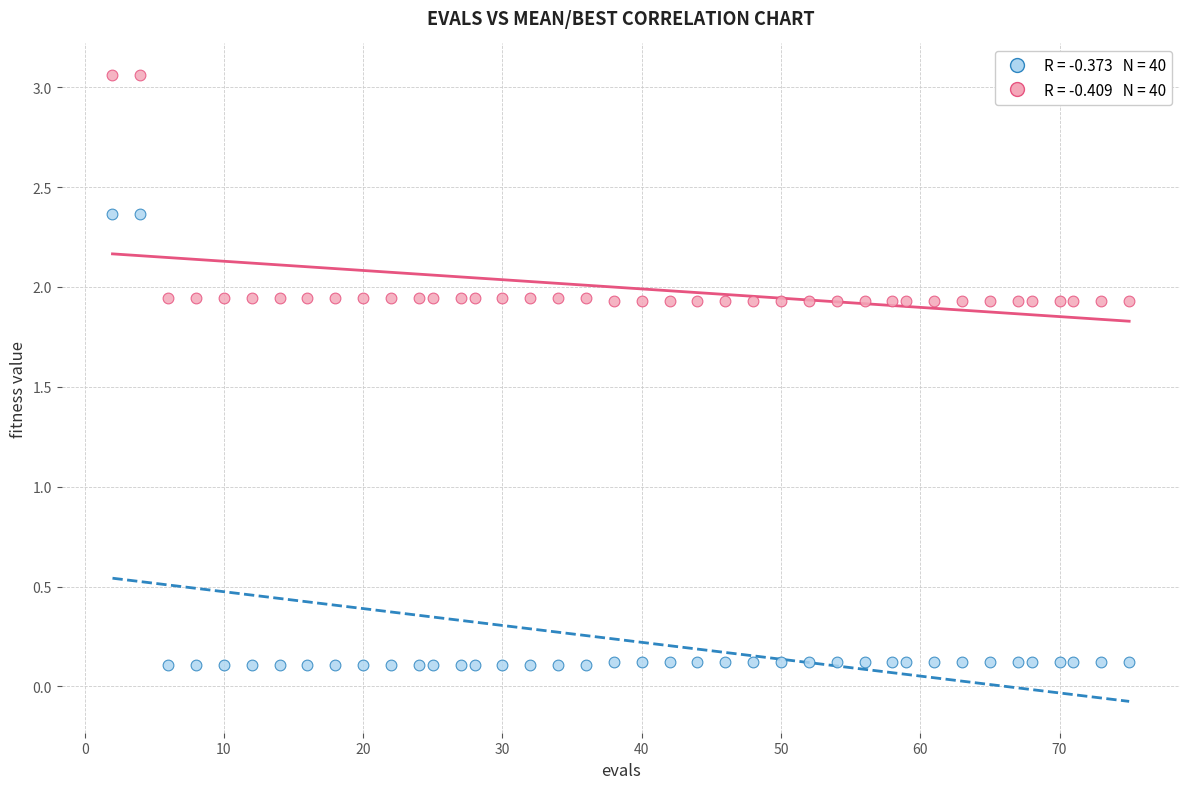

Across all data points, what is the range of X values (max minus min)?

73.0